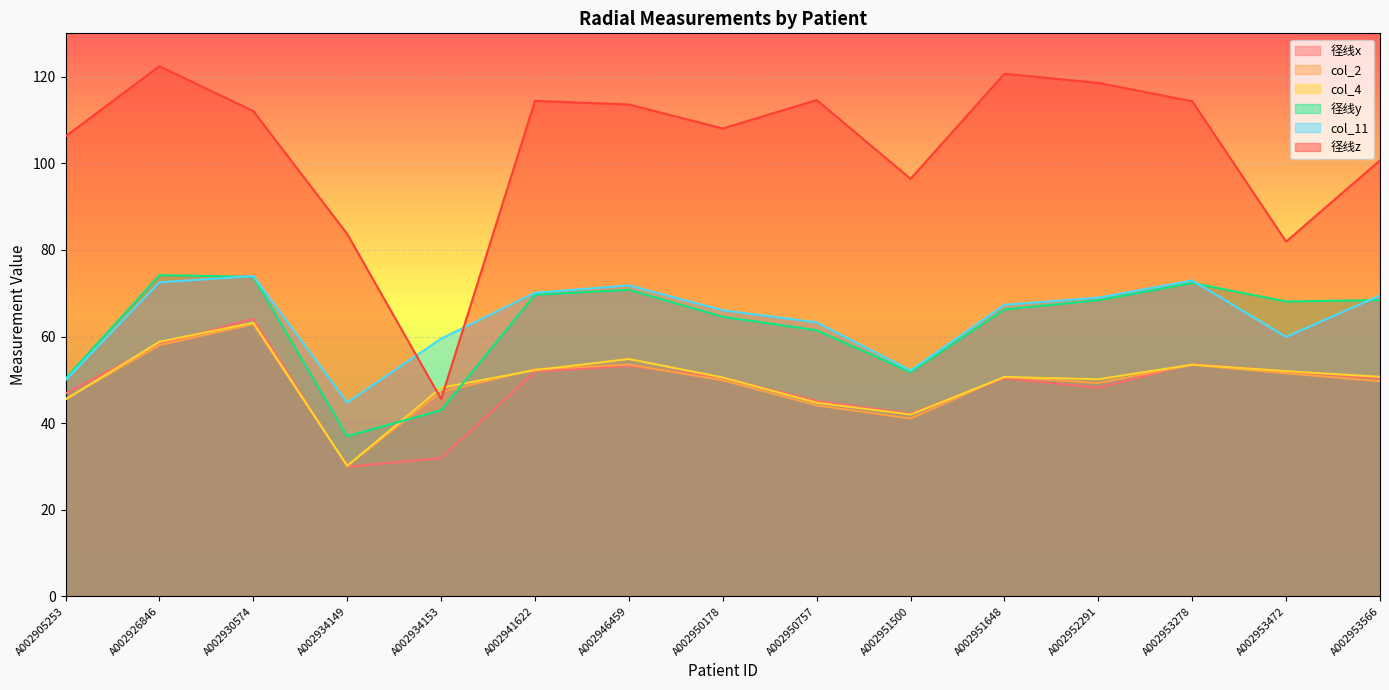

What is the minimum value for 径线x?

29.9